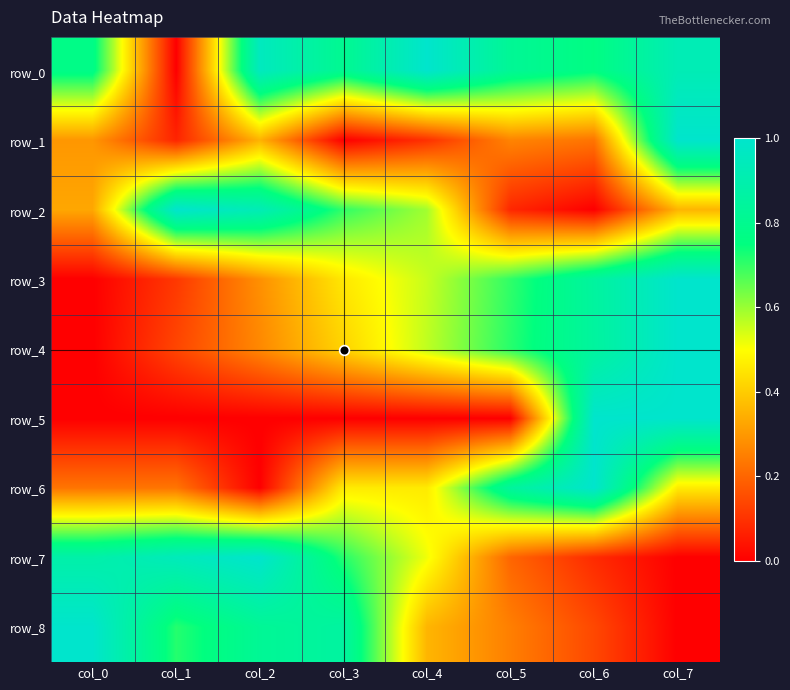

What is the difference between the row_7 values at col_1 and col_5?

0.7